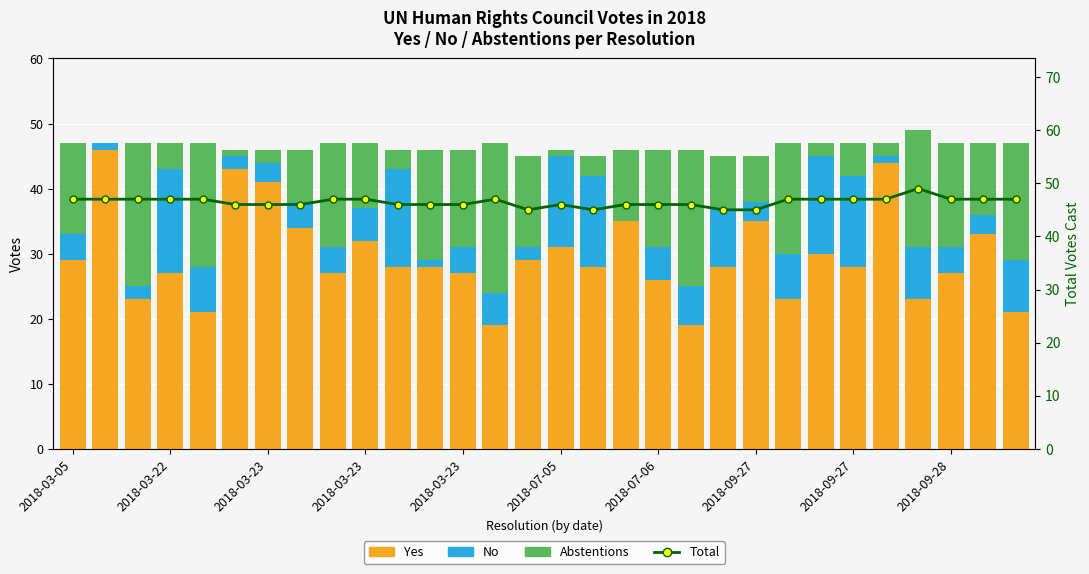

What are all the series names shown in the legend?

Yes, No, Abstentions, Total